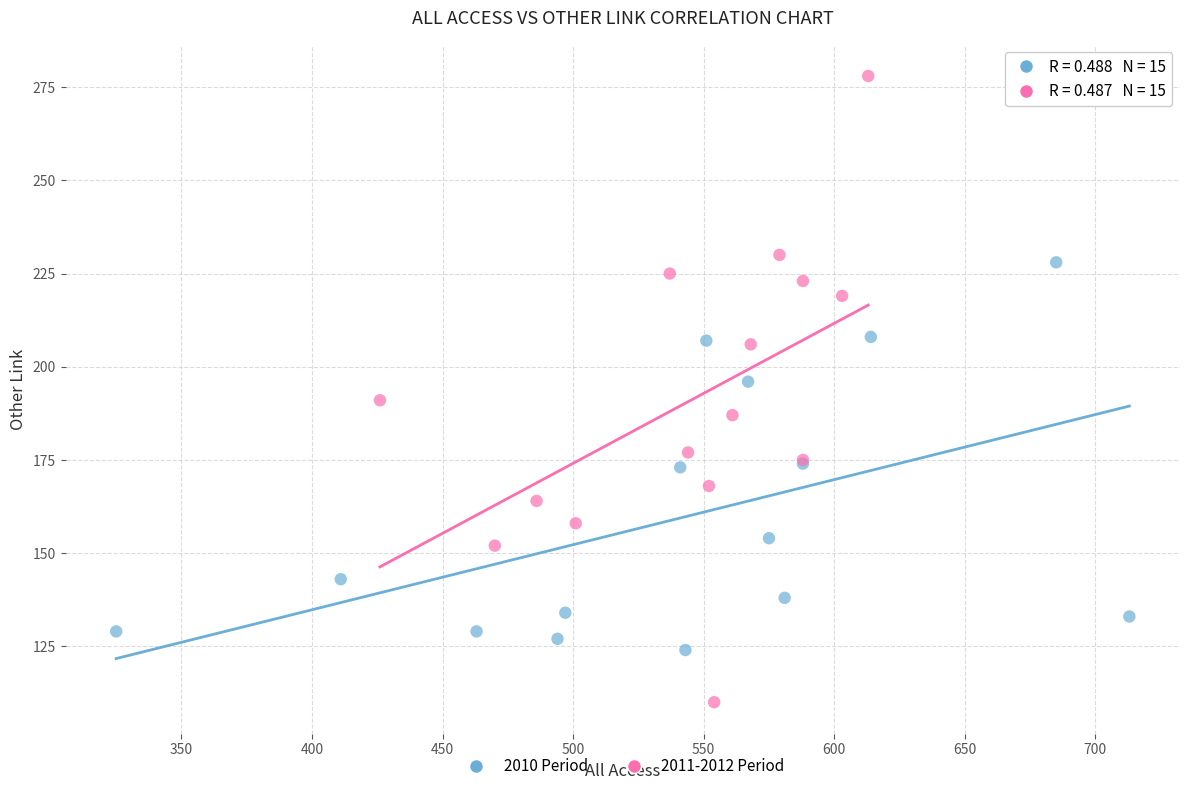

Which series reaches the minimum Y coordinate?

2011-2012 Period